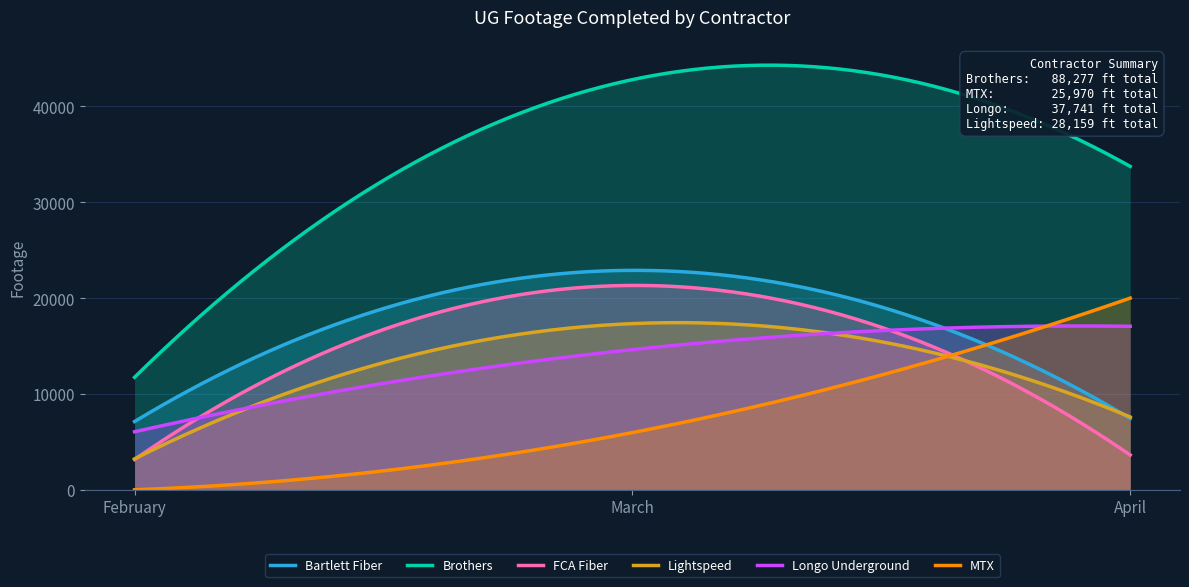

Which has a higher value, February or March?

March